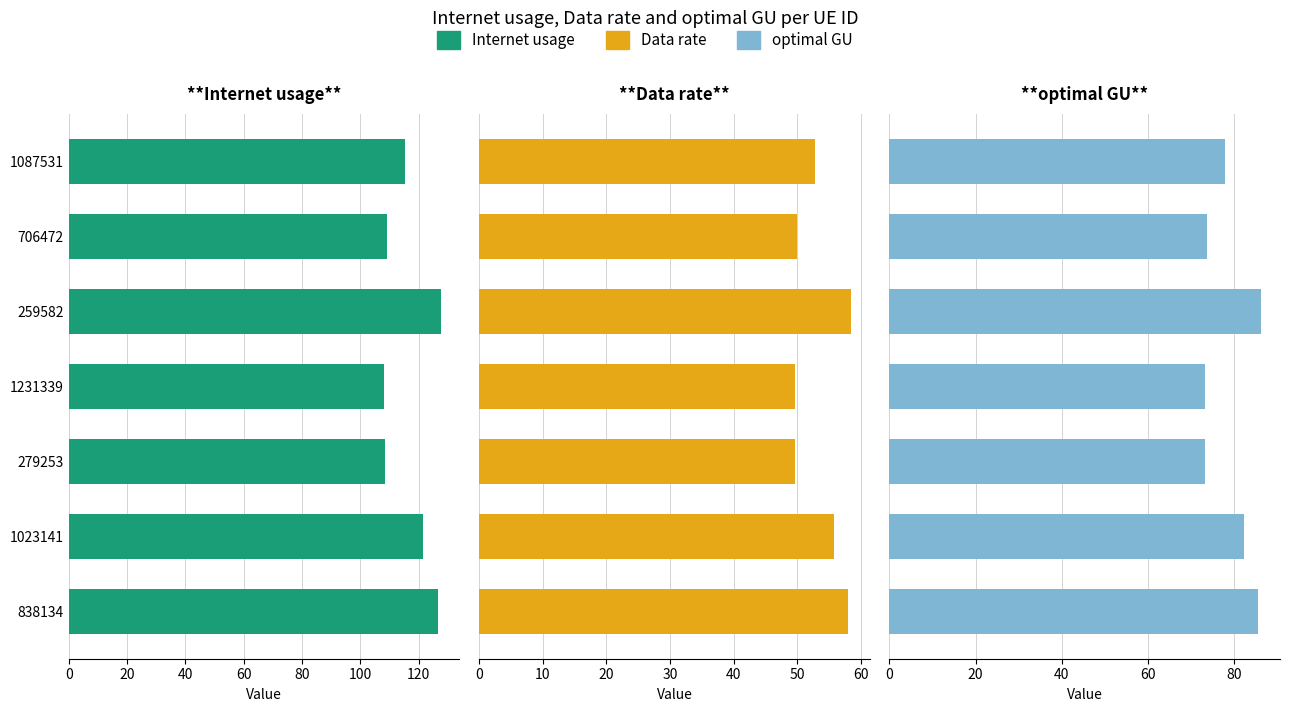

How many bars are there in total?

21